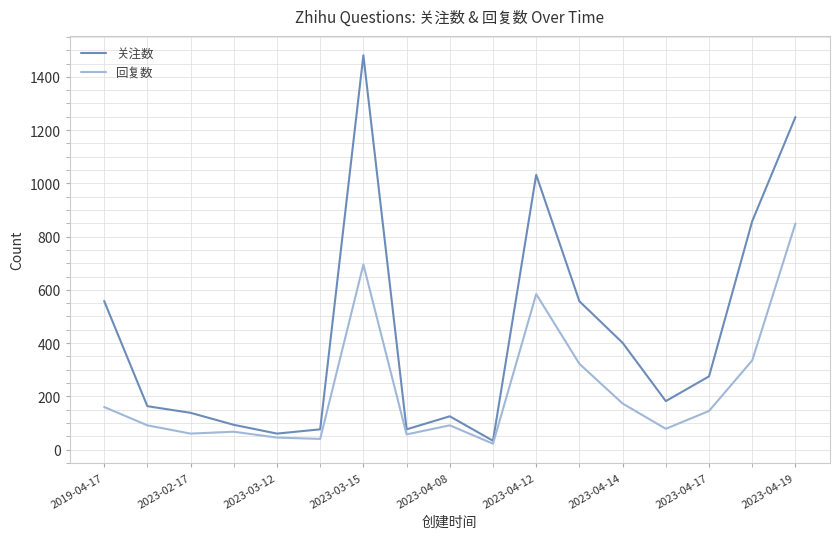

Which series has the widest spread of values?

关注数